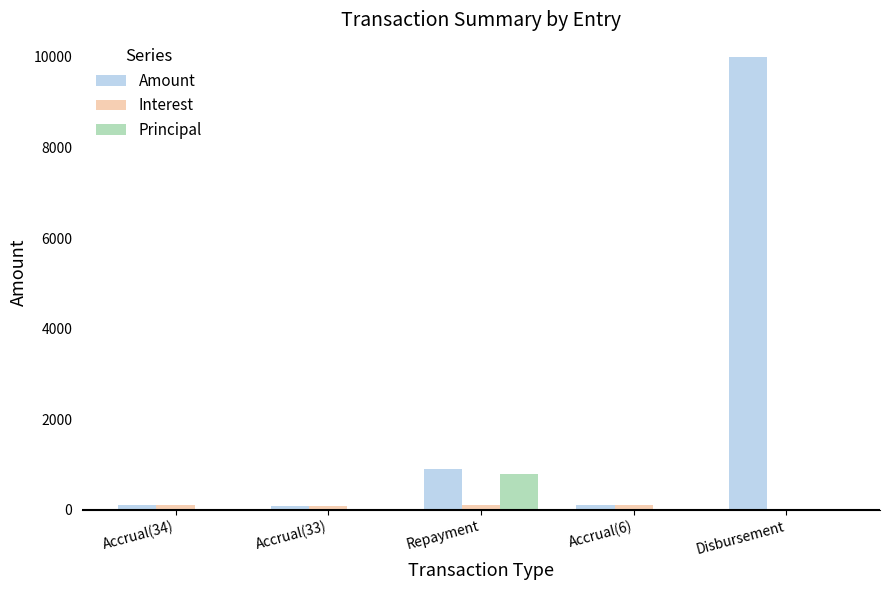

The Principal series shows 263.4 at Repayment. True or false?

False